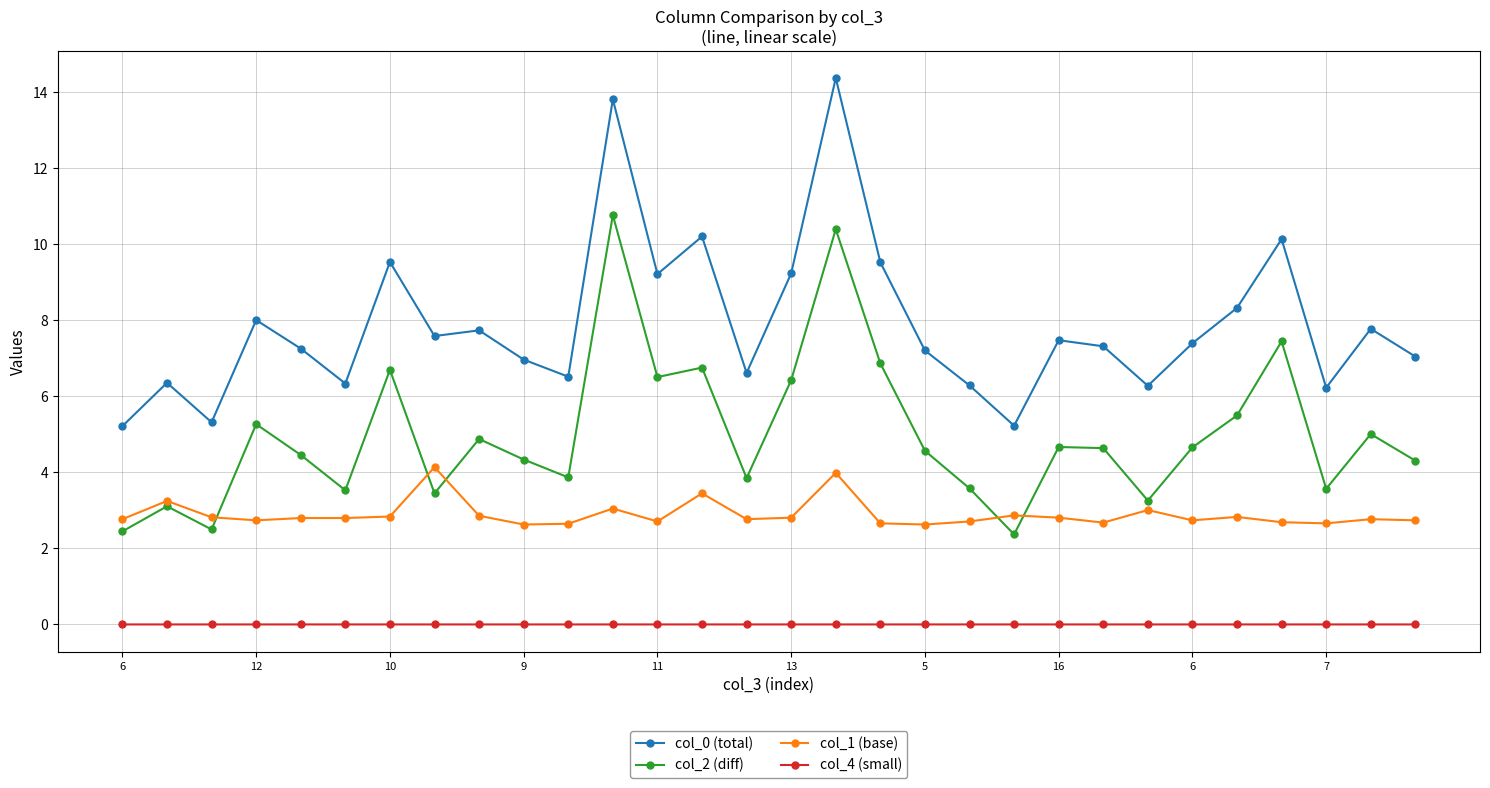

At how many categories does at least one series exceed 6?

27